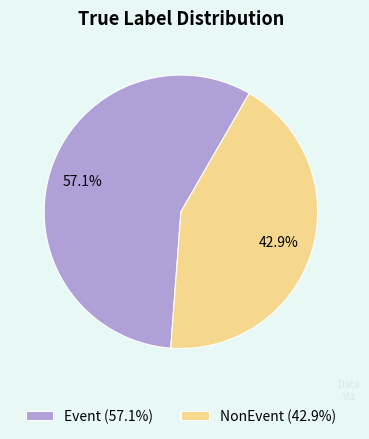

What is the total percentage of NonEvent and Event?

100.0%